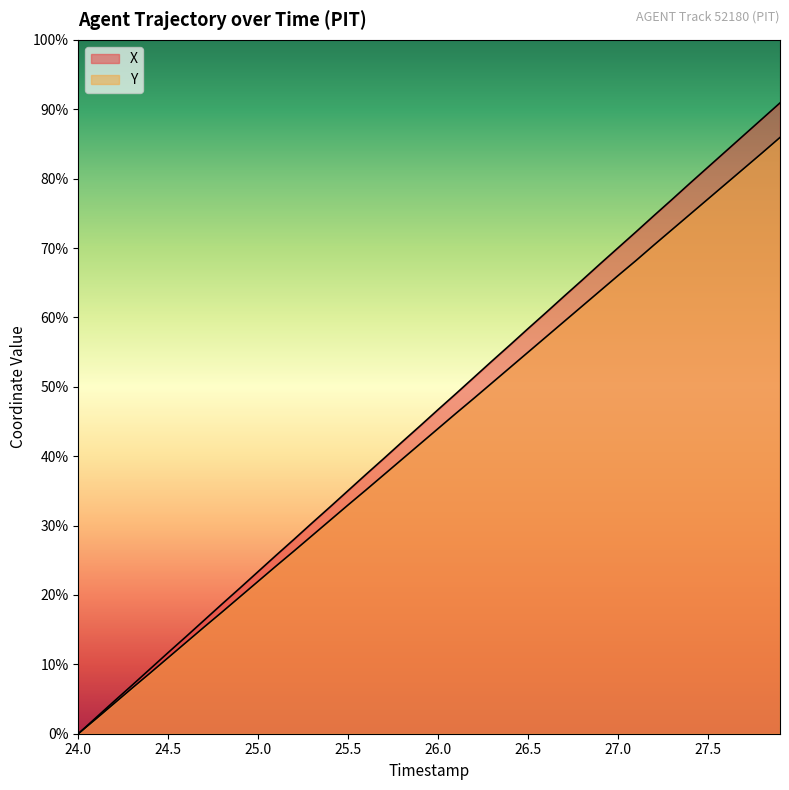

At how many categories does at least one series exceed 11?

23